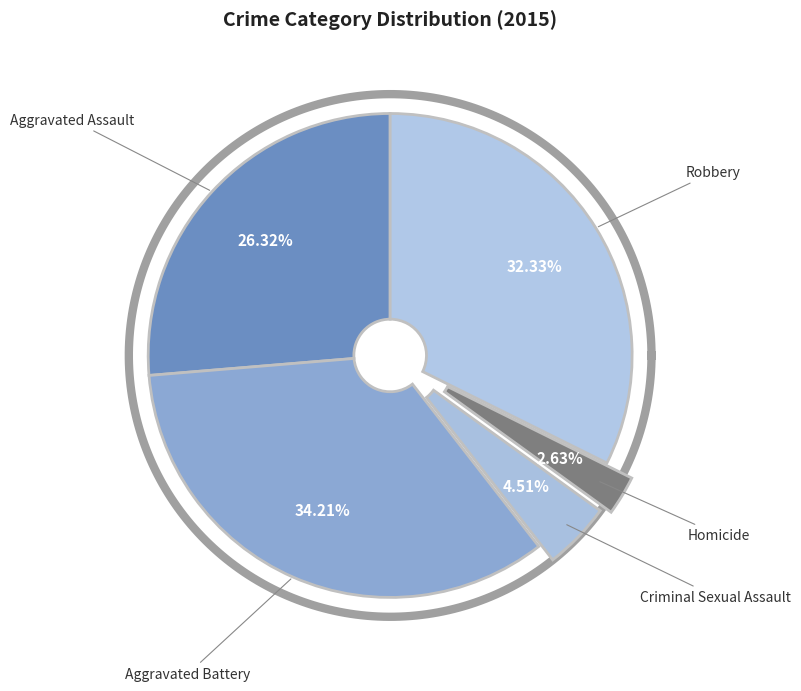

To the nearest percent, what portion does Robbery represent?

32%